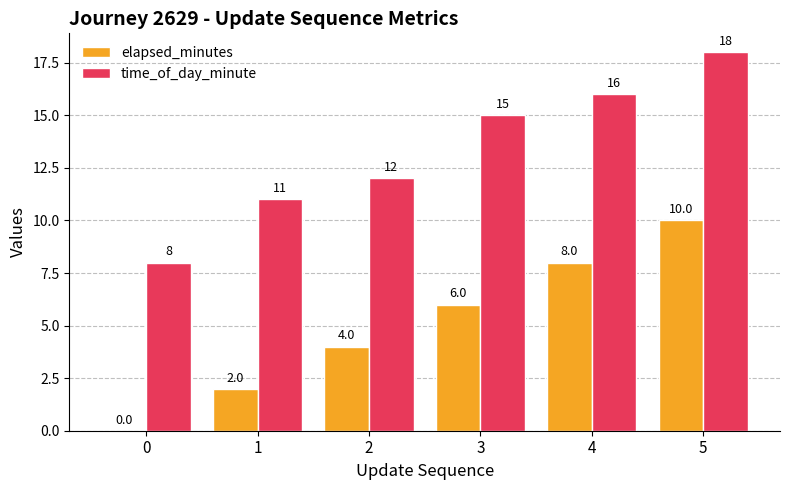

The value of time_of_day_minute at 4 is 16. True or false?

True